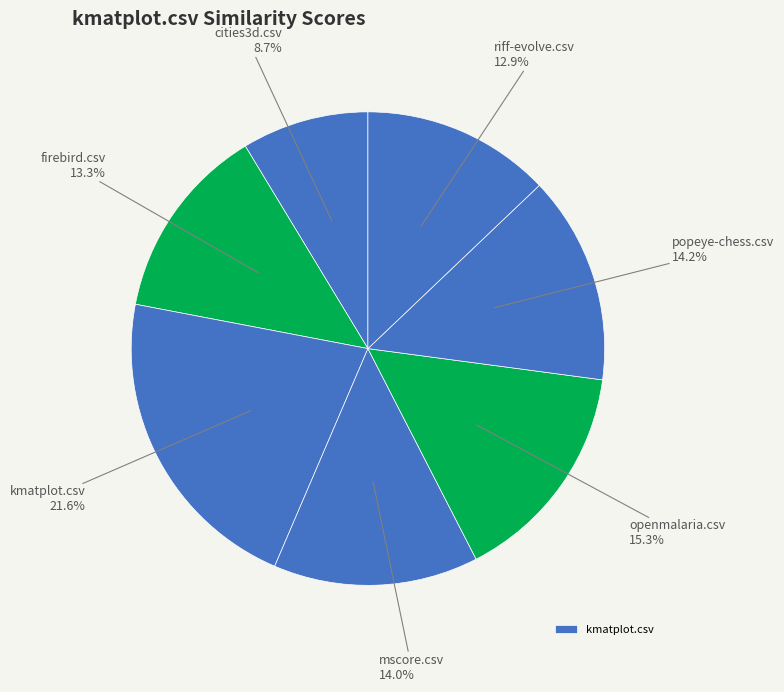

How many slices are in this pie chart?

7